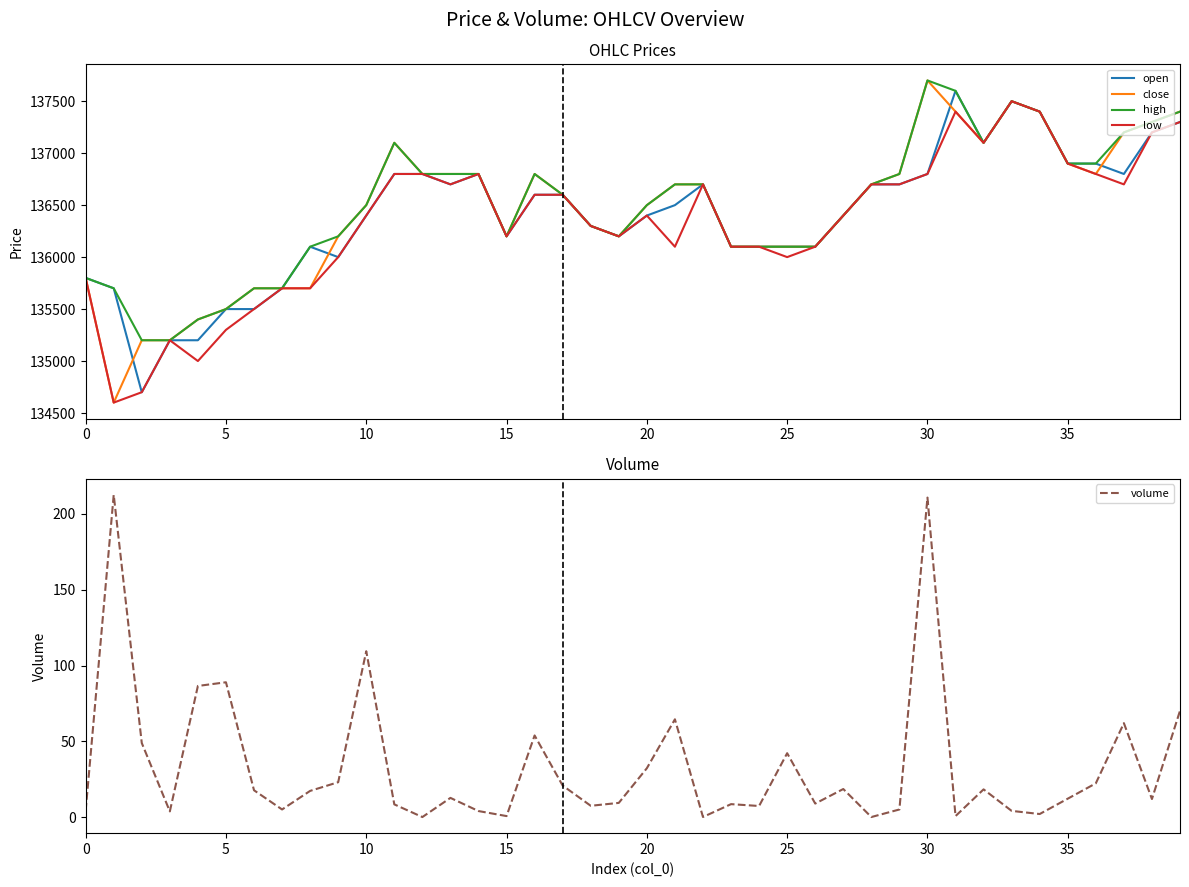

Which category has the lowest value across all series?

12